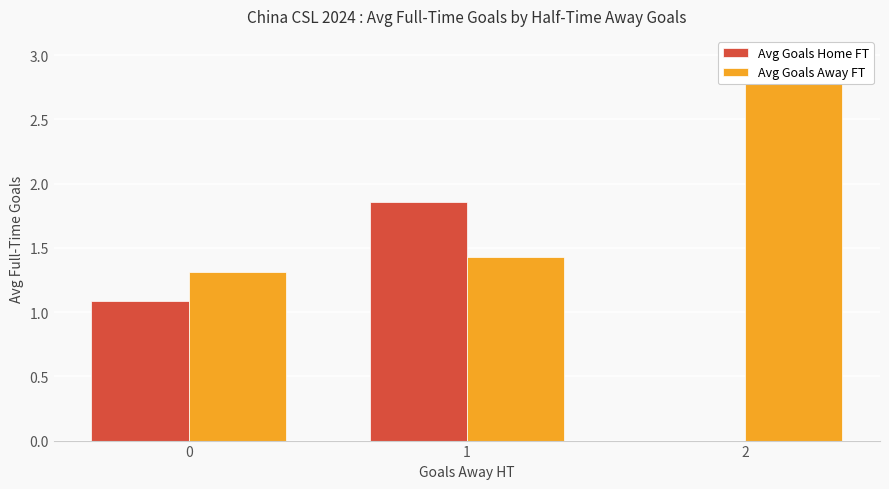

How many data points in Avg Goals Home FT are less than 1?

1